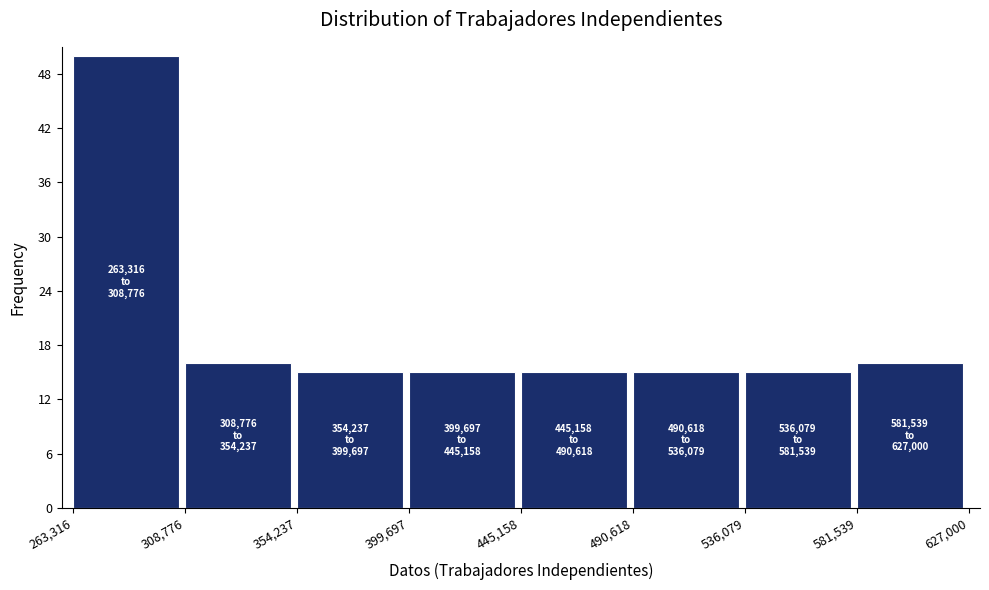

Which range on the x-axis has the tallest bar?

263,316 to 308,776